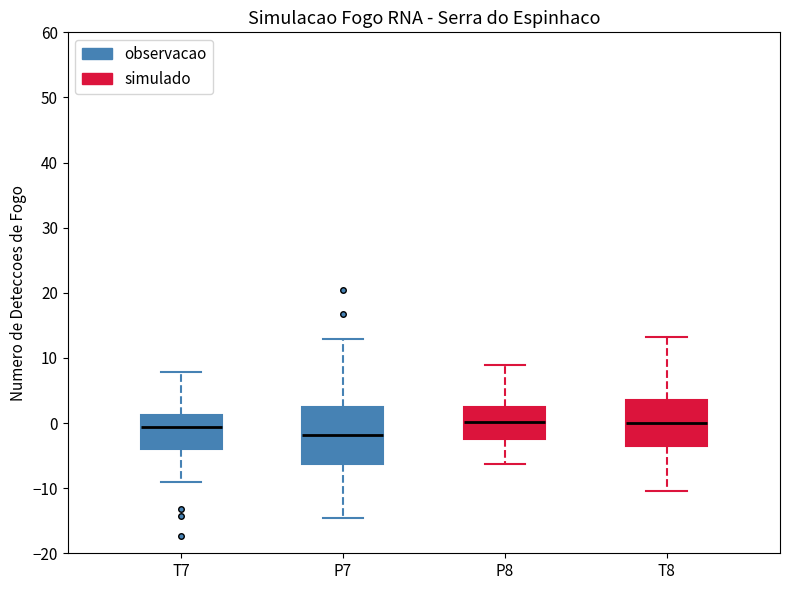

Where does the median line of the box for P8 sit on the y-axis? The values are not printed on the chart, so give them approximately, as read against the axis.

0